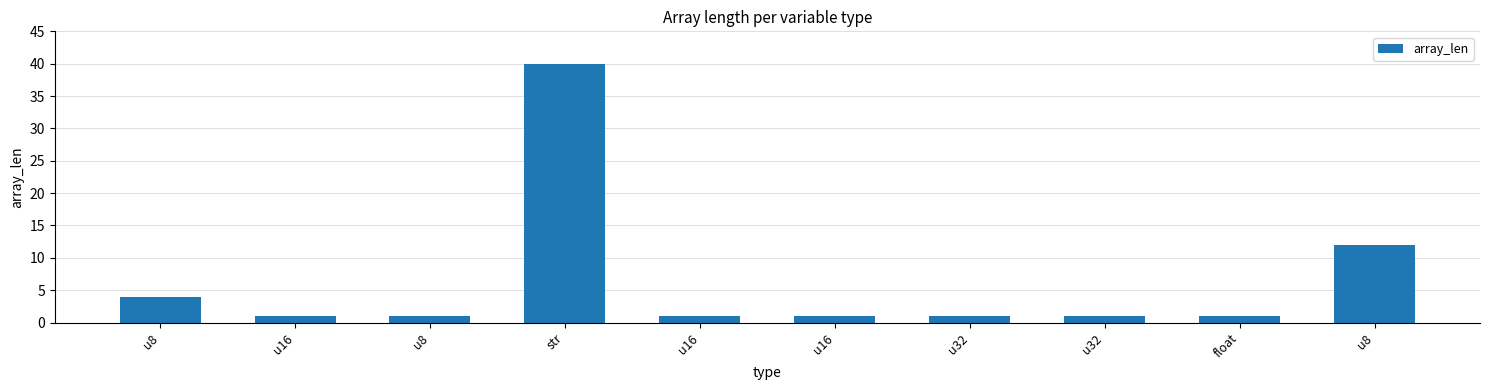

What is the label of the 5th bar from the right?

u16